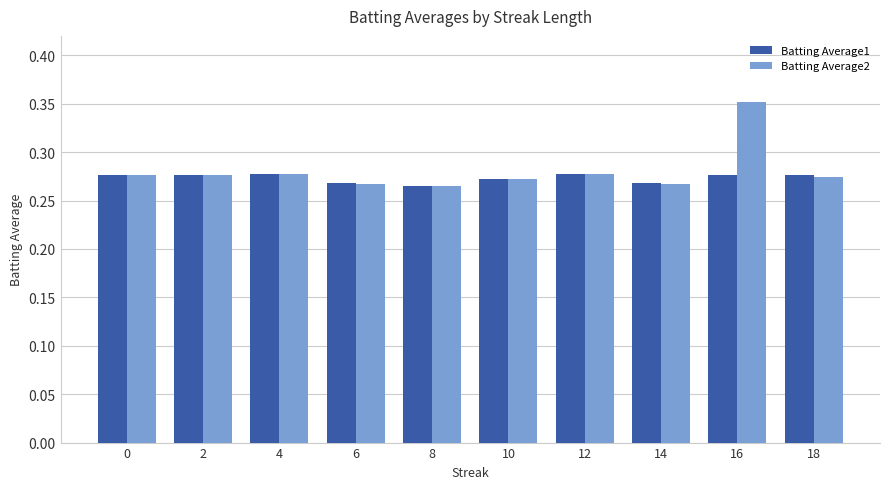

What is the sum of all Batting Average1 values?

2.7